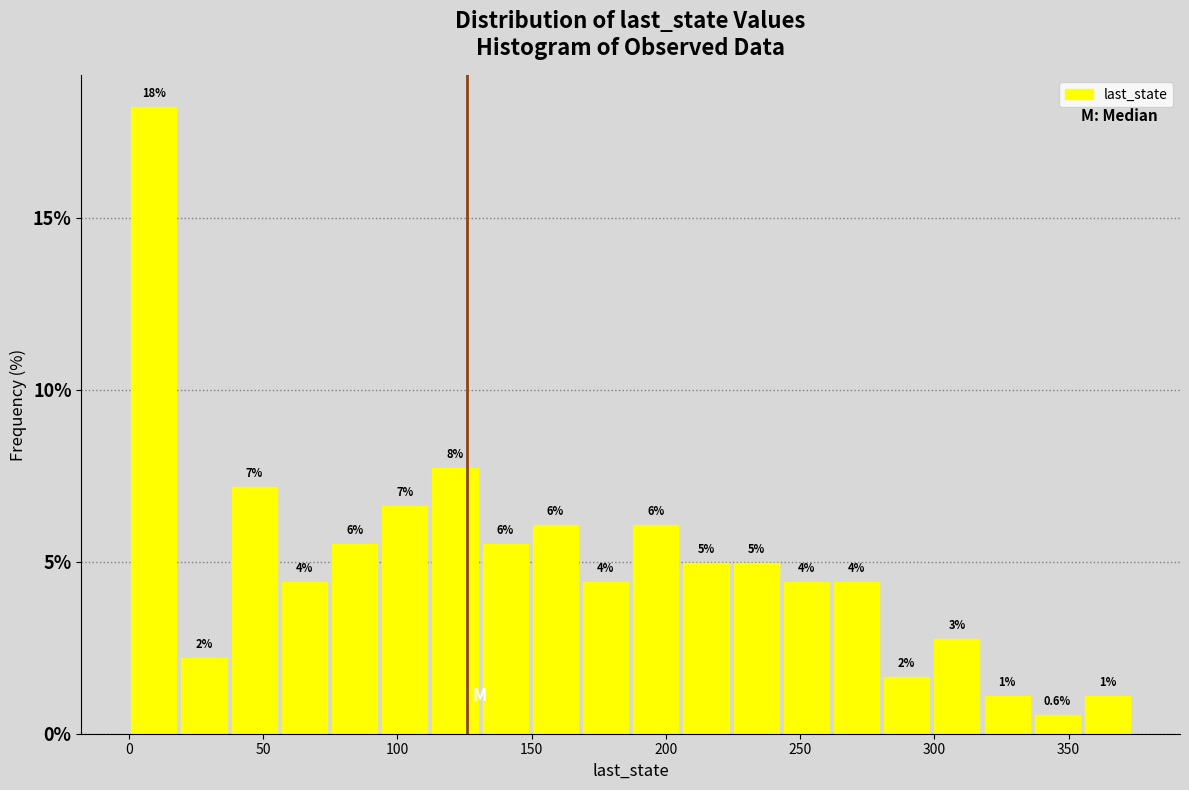

Read against the x-axis, roughly where is the centre of the tallest bar?

10